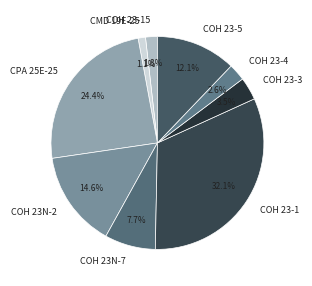

What is the ratio of the value at COH 23-4 to the value at COH 23N-7?

0.3